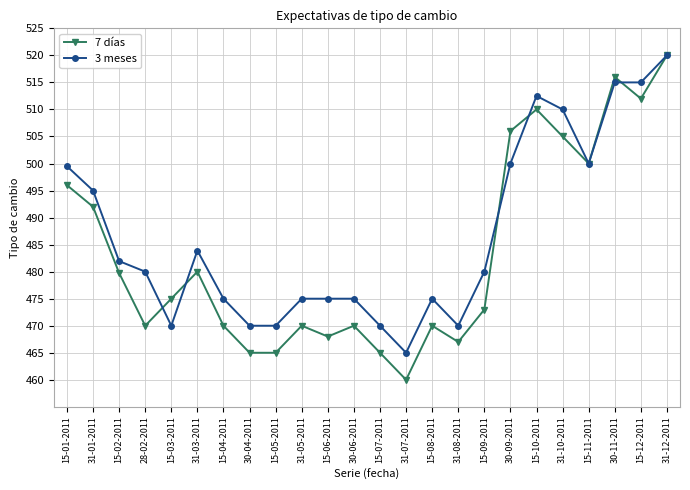

True or false: 7 días and 3 meses cross at least once.

True